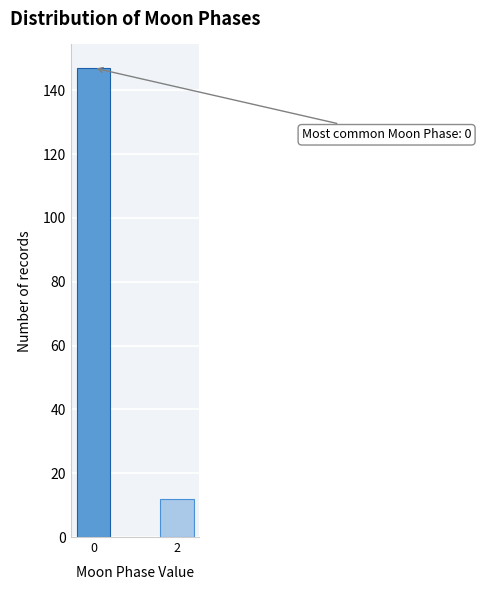

Reading left to right, what are all the values shown in this chart?

0=147	2=12